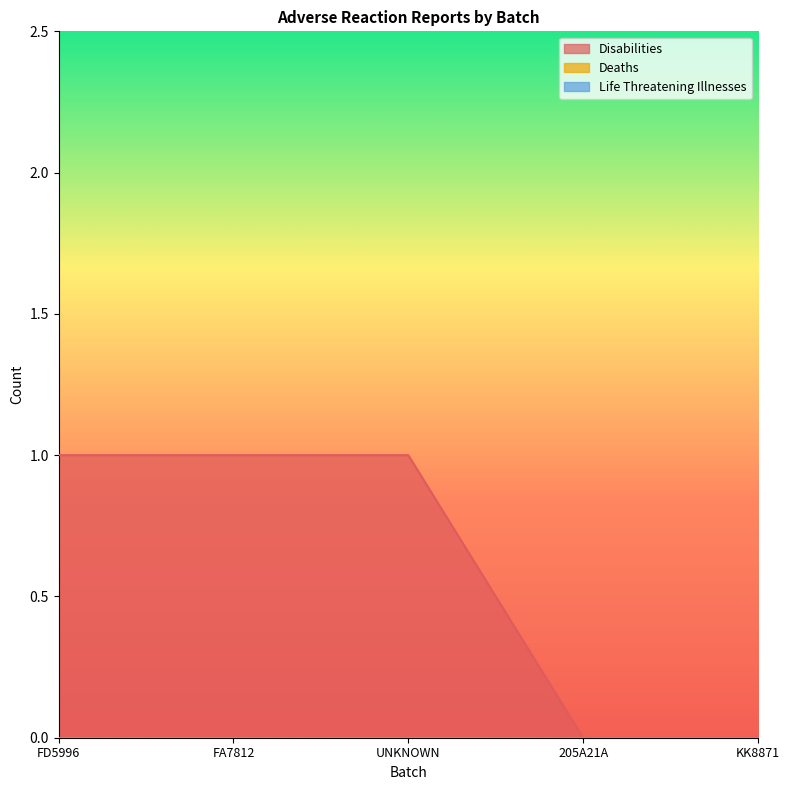

What is the spread (max minus min) of values at UNKNOWN?

1